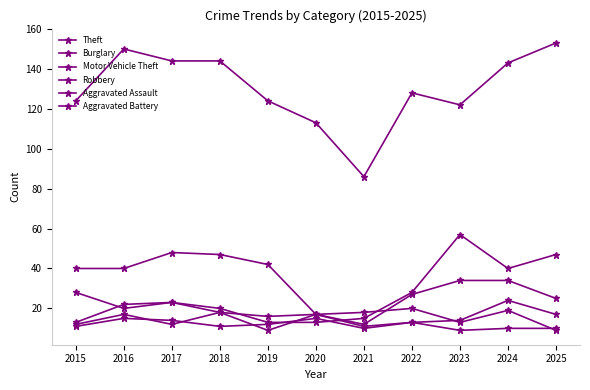

How many series are shown in this chart?

6